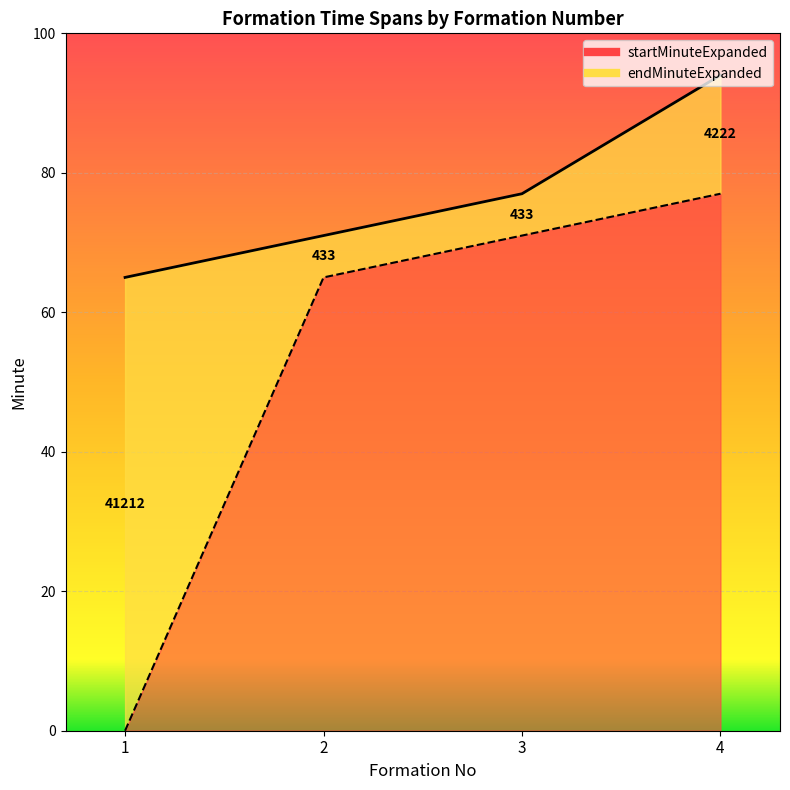

Reading left to right, list all the values displayed in this chart.

startMinuteExpanded: 0	65	71	77
endMinuteExpanded: 65	71	77	94